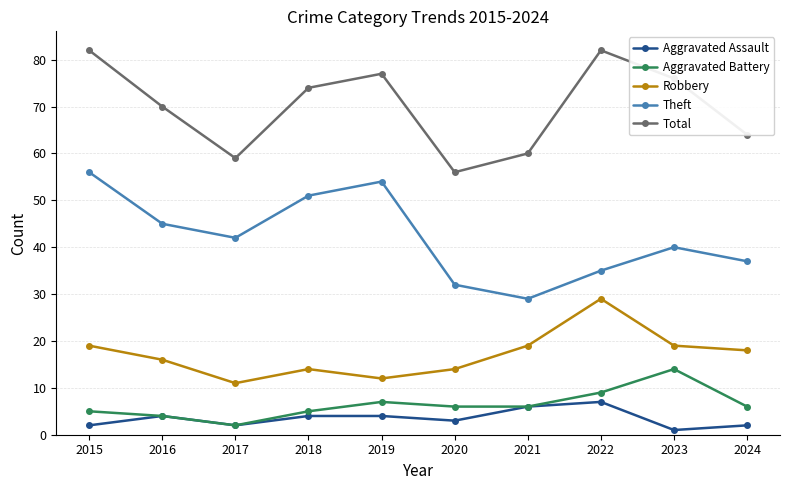

How many interior local valleys does the Total series have?

2